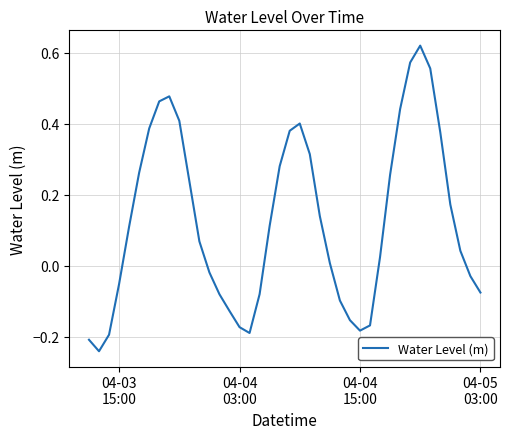

What is the difference between the maximum and minimum values?

0.9